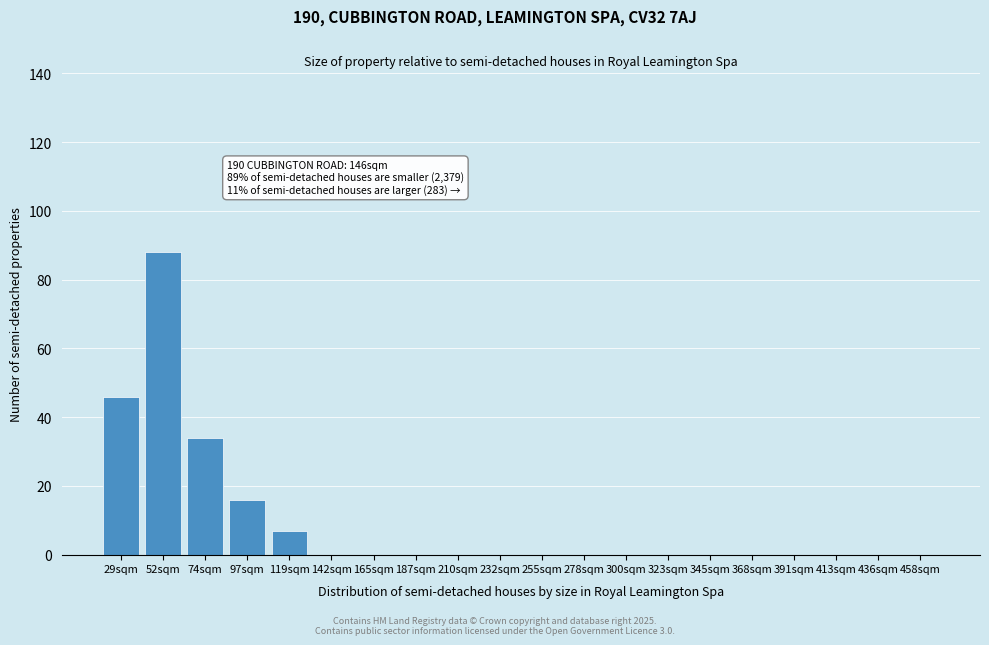

Reading right to left, extract all data points from this chart.

458sqm=0	436sqm=0	413sqm=0	391sqm=0	368sqm=0	345sqm=0	323sqm=0	300sqm=0	278sqm=0	255sqm=0	232sqm=0	210sqm=0	187sqm=0	165sqm=0	142sqm=0	119sqm=7	97sqm=16	74sqm=34	52sqm=88	29sqm=46